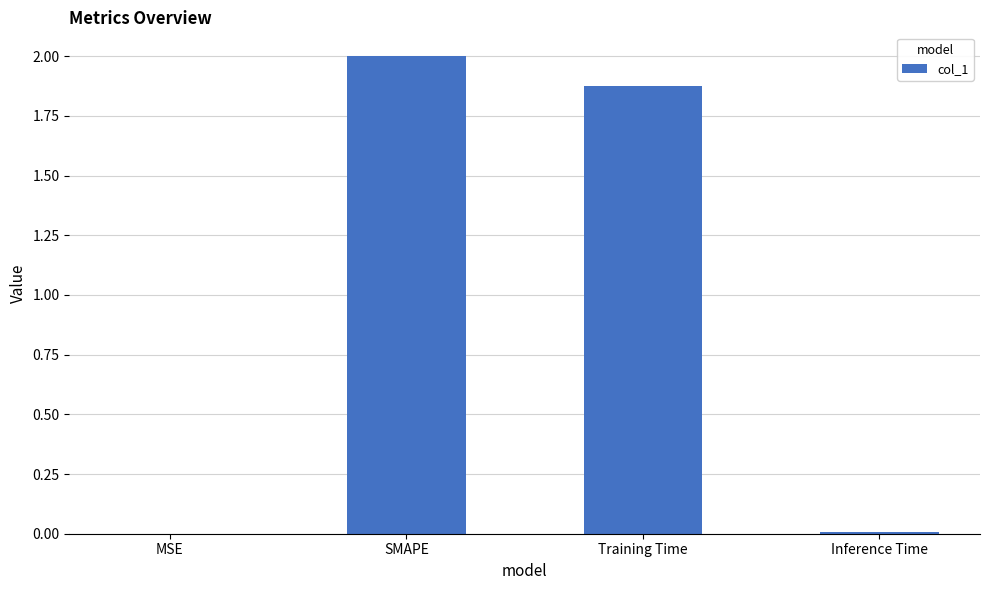

Which has a higher value, SMAPE or Training Time?

SMAPE